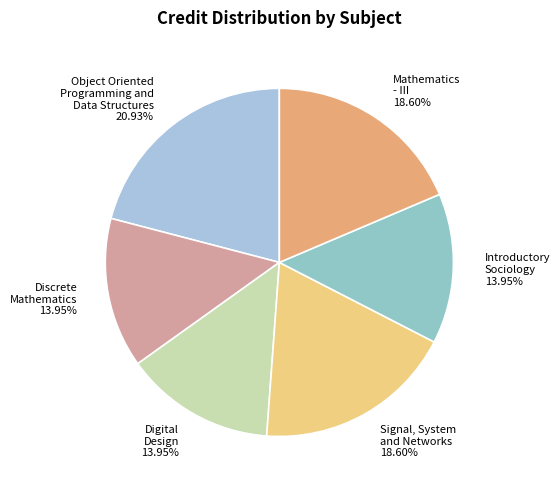

How many slices are in this pie chart?

6